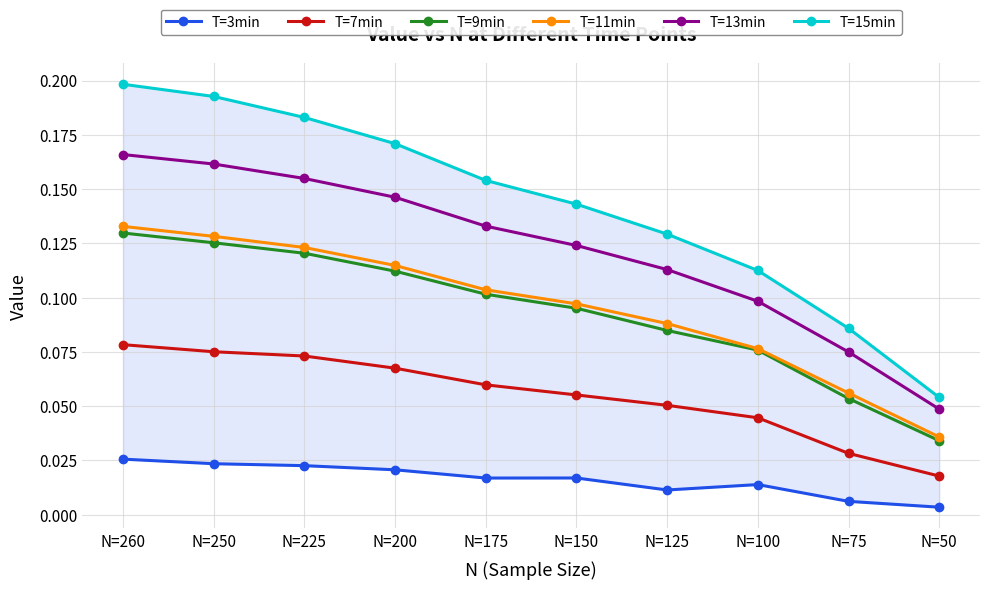

True or false: T=7min has more than 2 interior local peaks.

False